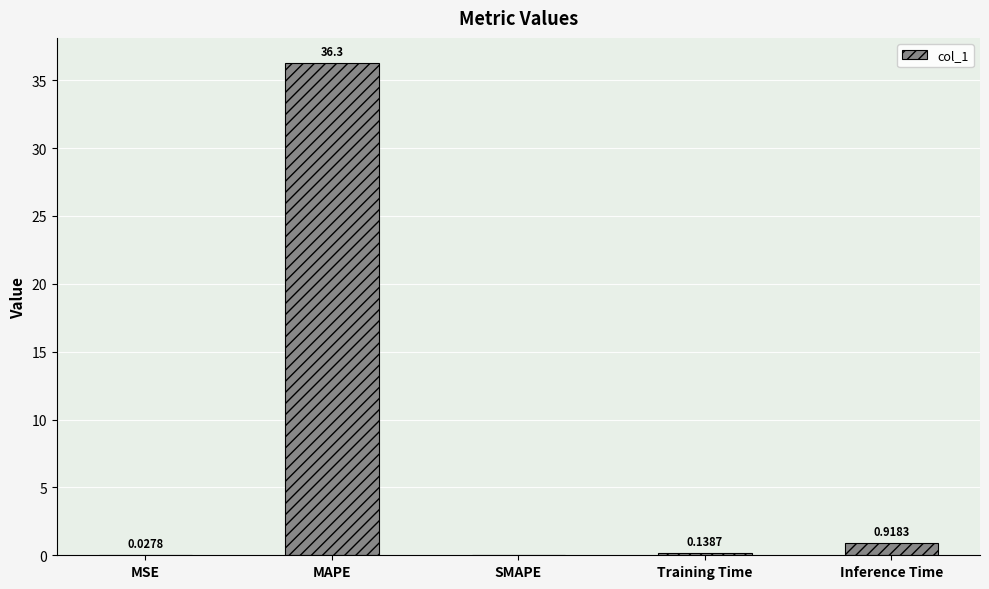

At which label is the value closest to 18?

Inference Time